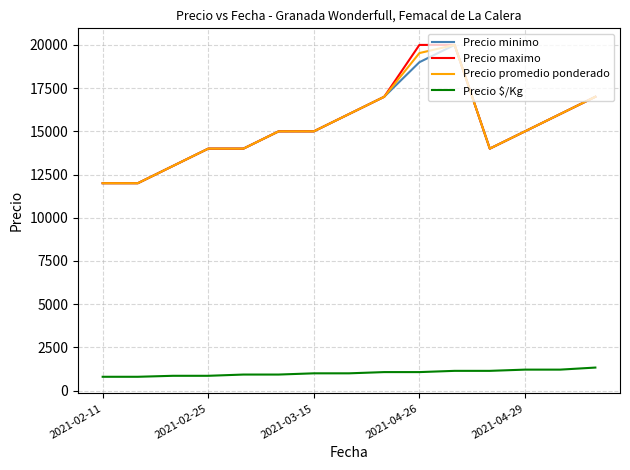

What is the minimum value for Precio promedio ponderado?

12000